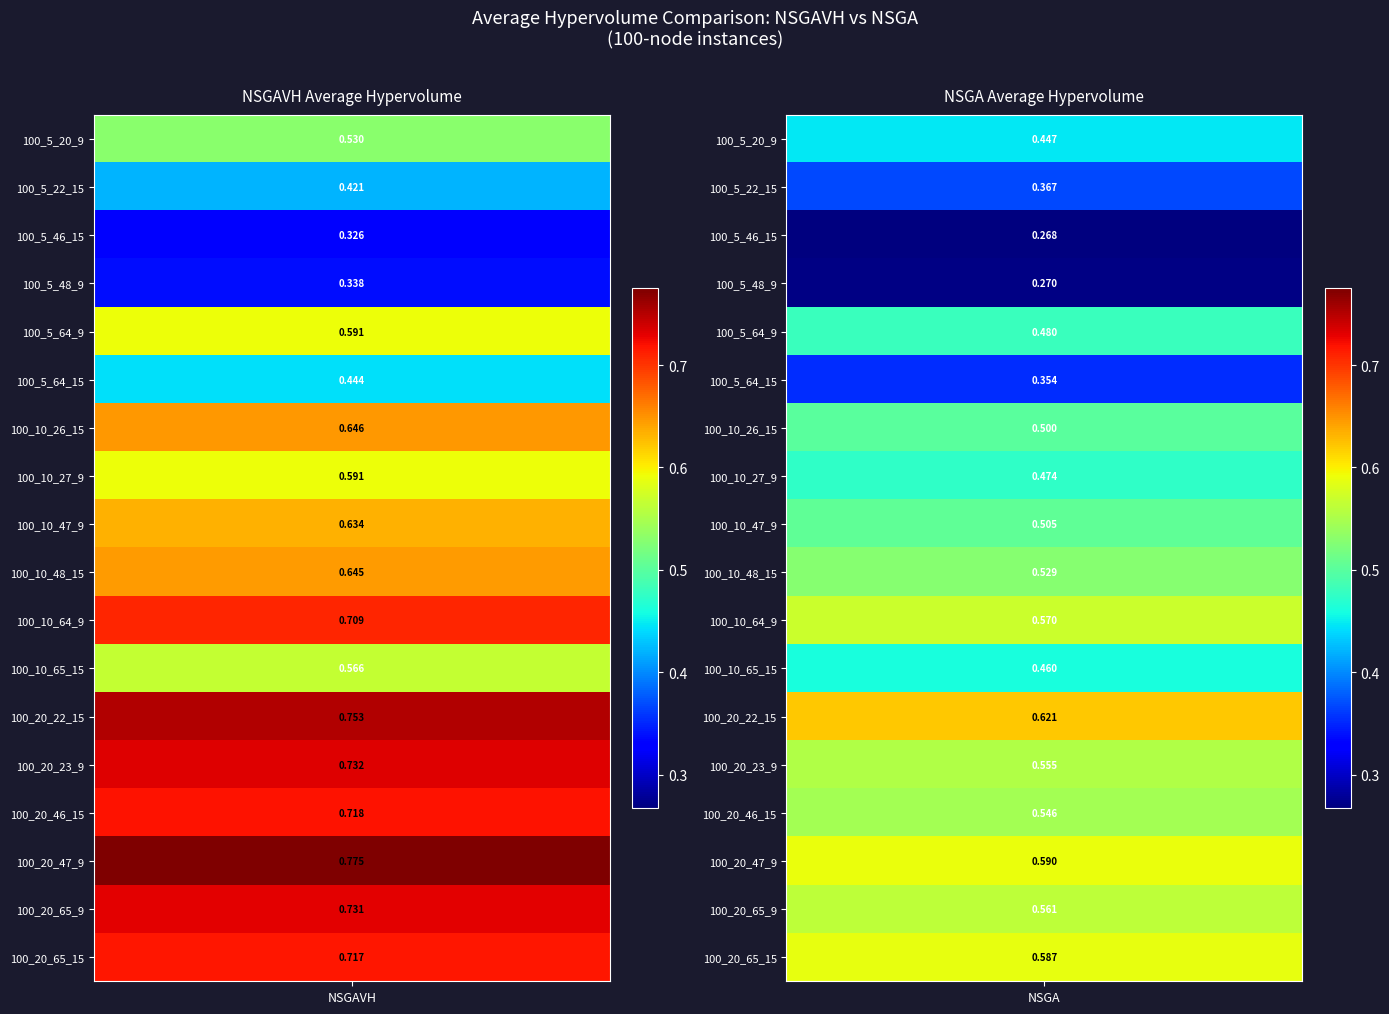

At which label is NSGA closest to 0?

100_5_46_15